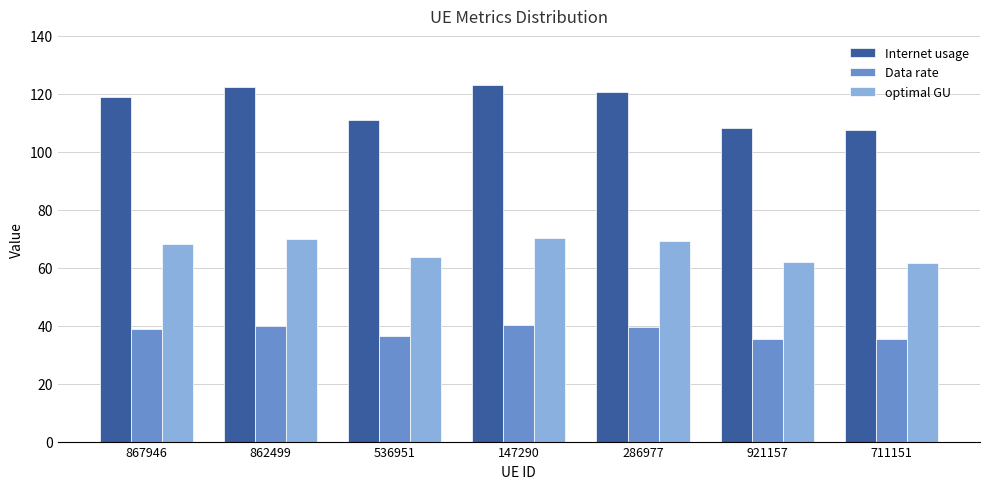

Where does the Internet usage series first go above 118?

867946